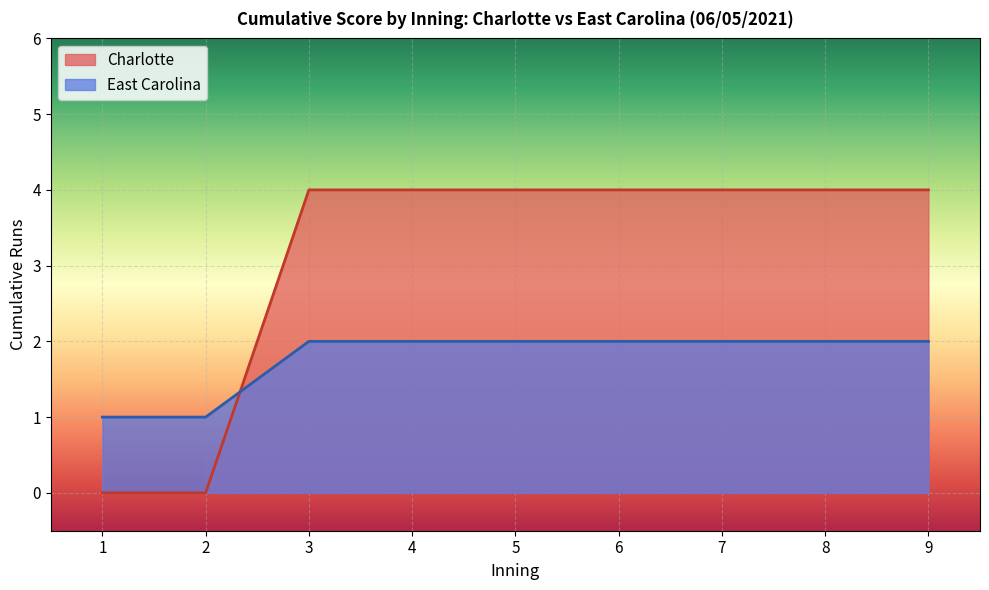

At how many categories does at least one series exceed 3?

7